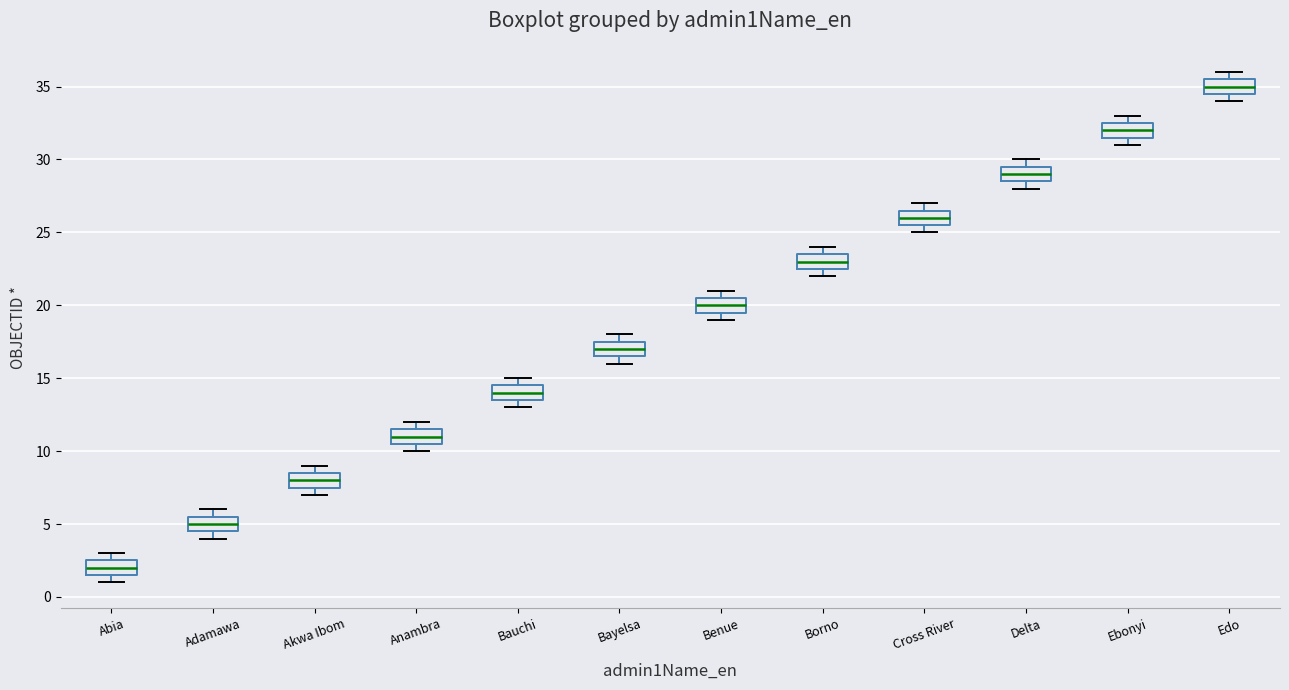

Where is the lower edge of the box for Anambra on the y-axis? The values are not printed on the chart, so give them approximately, as read against the axis.

10.5